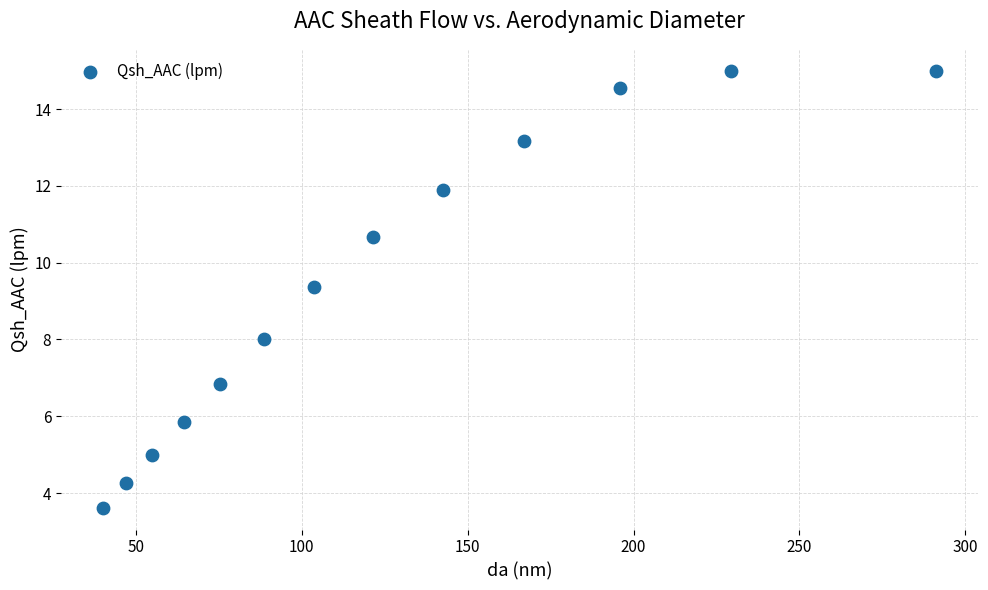

What Y value in the scatter plot is closest to 9?

9.4